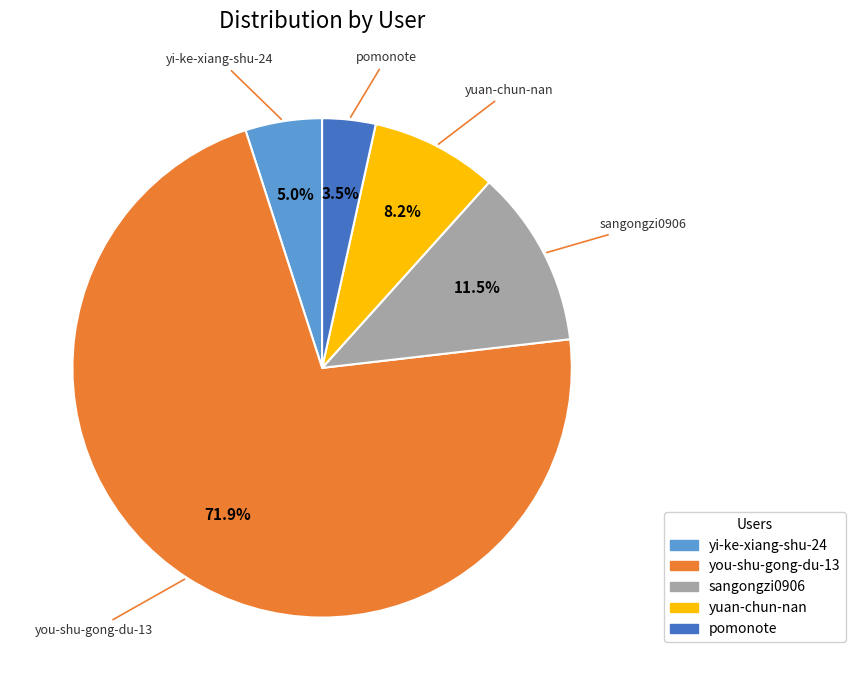

To the nearest percent, what is the difference between the largest and smallest slice percentages?

68%